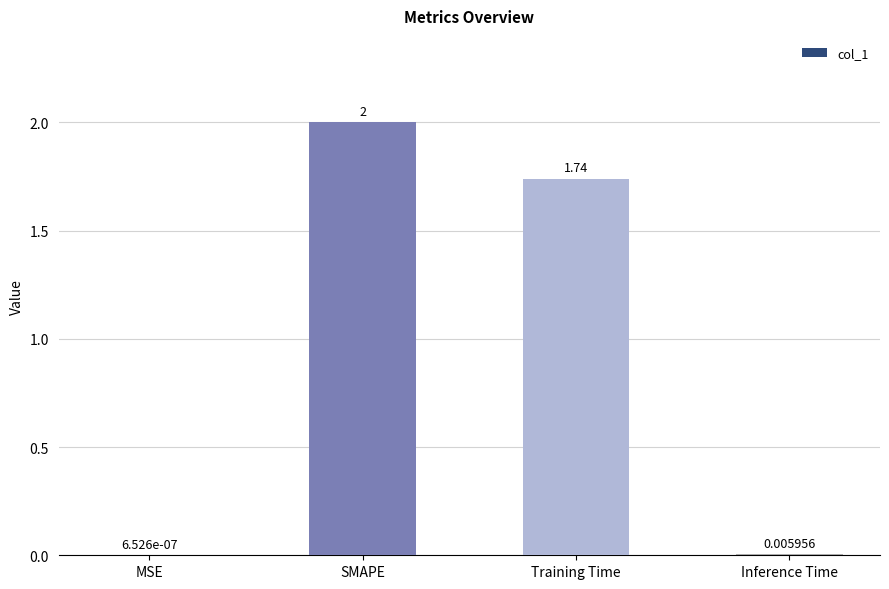

Between MSE and SMAPE, which is larger?

SMAPE